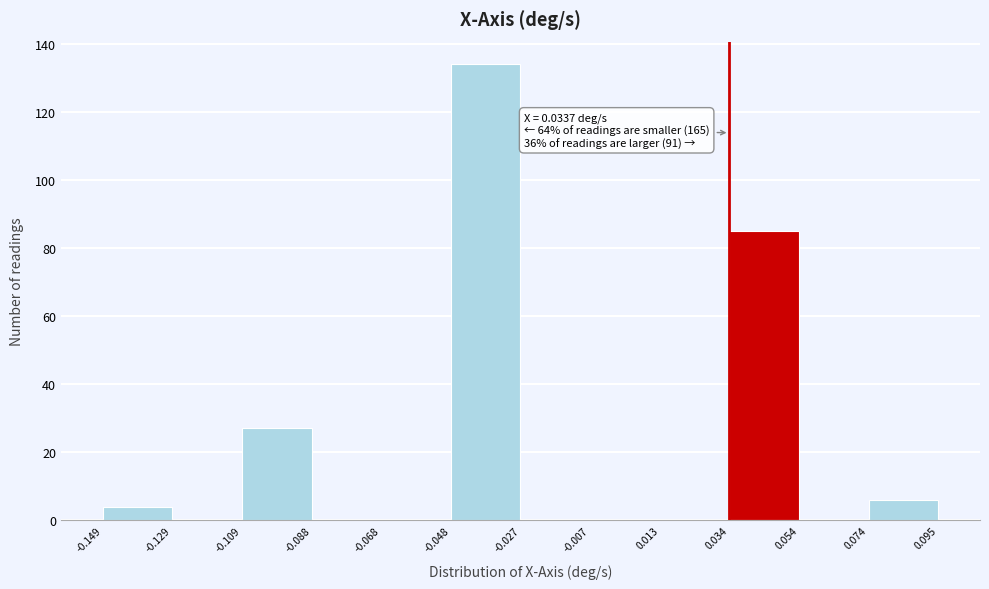

Over which range of the x-axis is the bar tallest?

-0.048 to -0.027